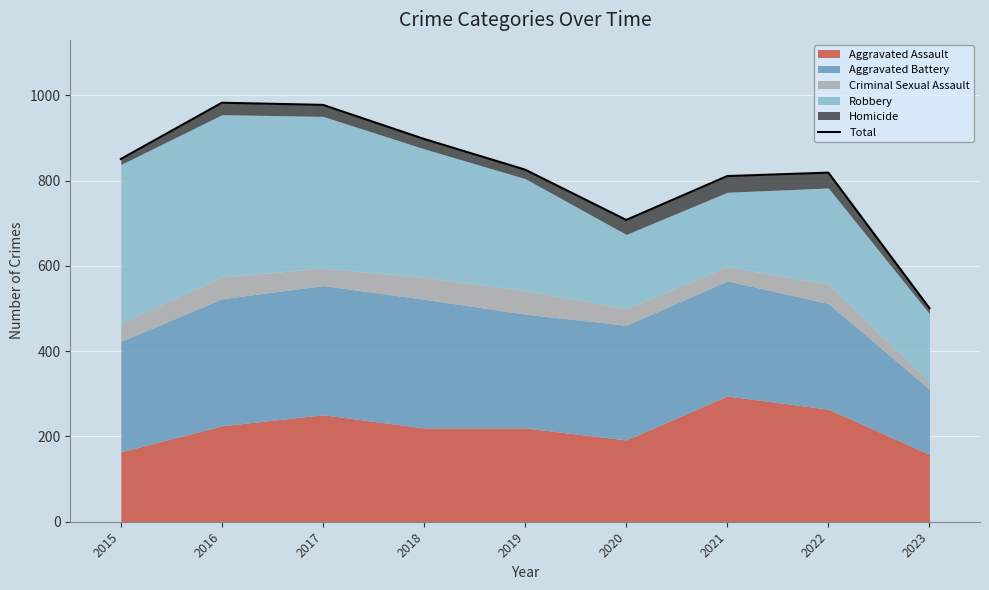

How many points are lower than both their immediate neighbors (excluding endpoints)?

1